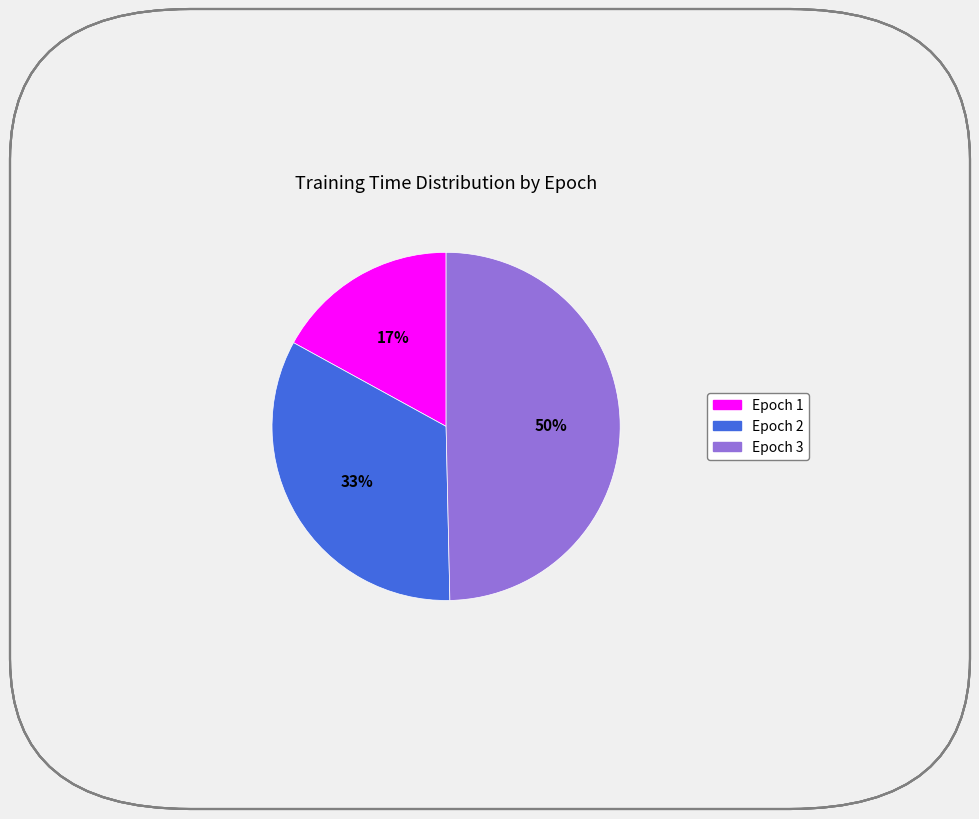

True or false: Epoch 2 accounts for 27% of the total.

False